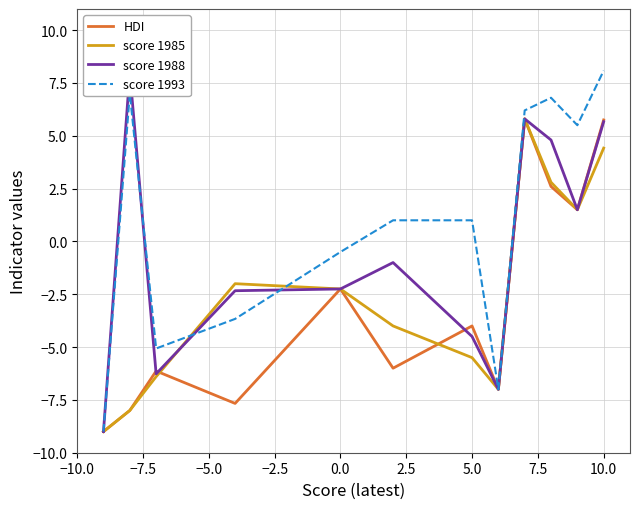

What is the sum of all score 1993 values?

10.4